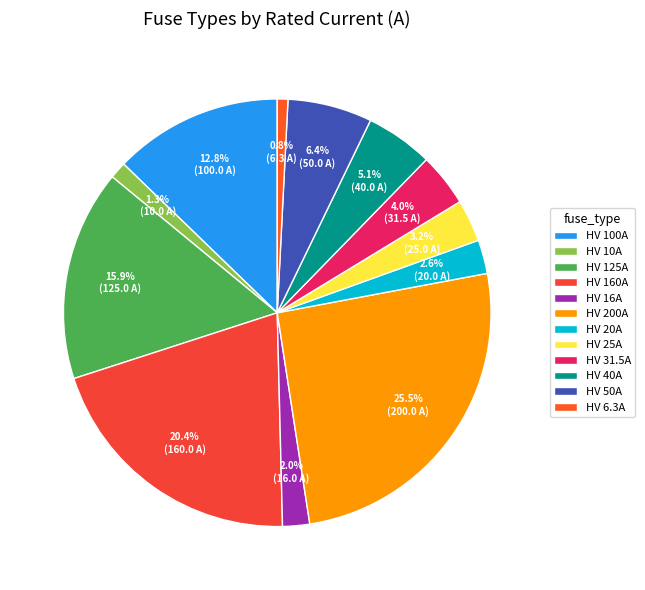

Which has a higher value, HV 40A or HV 160A?

HV 160A